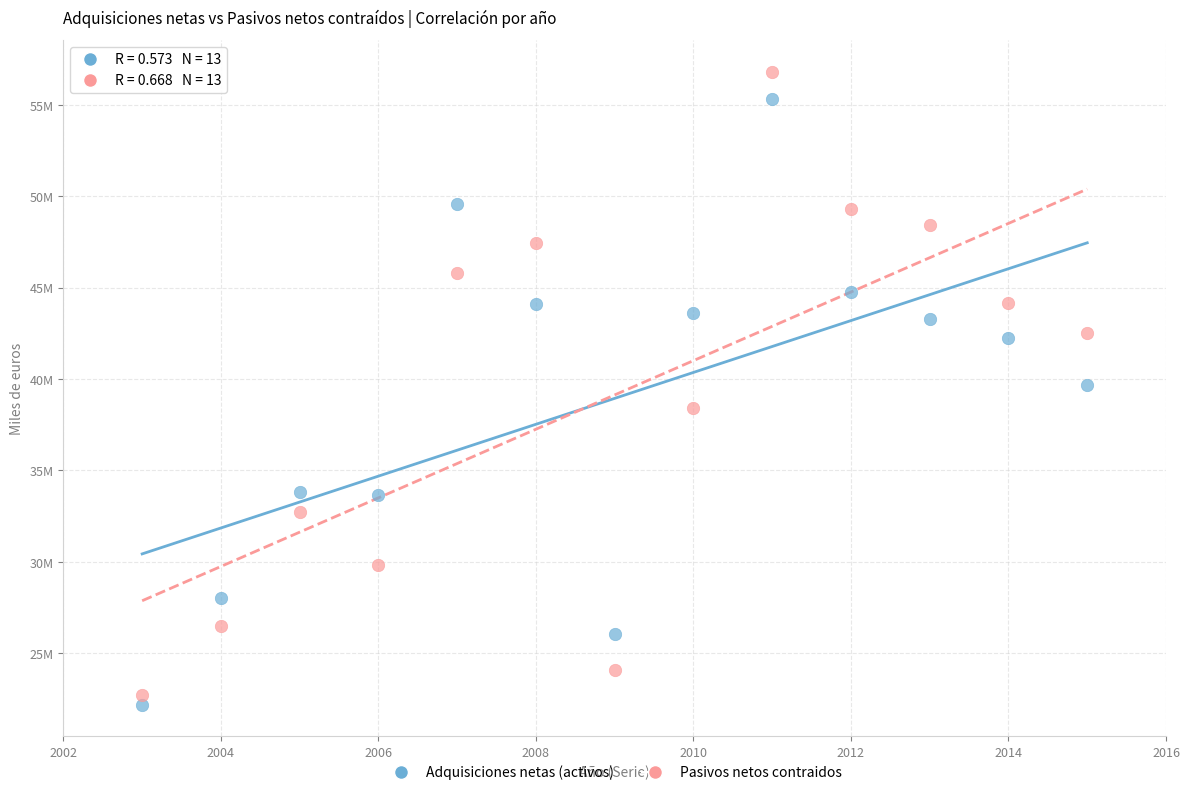

Which series has the largest Y range (max minus min)?

Pasivos netos contraidos